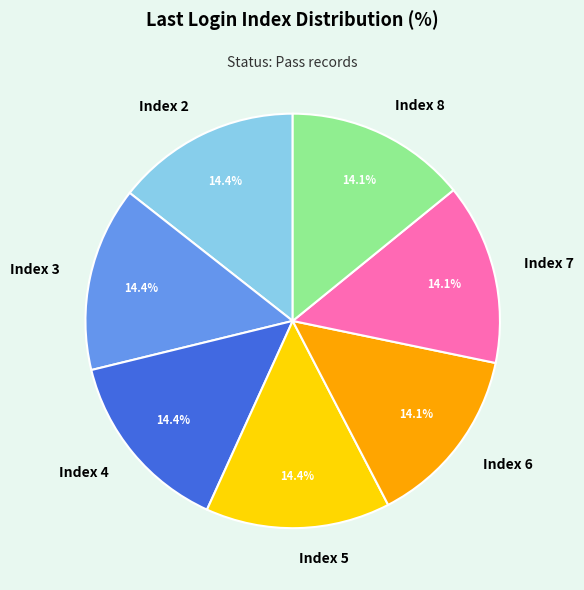

Is there any slice that represents more than half of the pie?

No